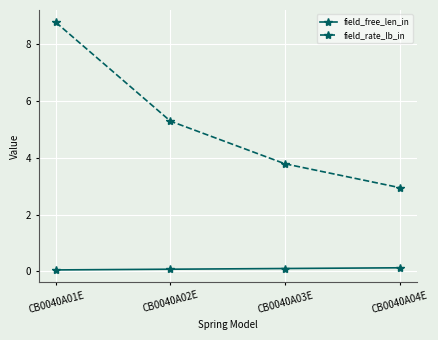

True or false: field_rate_lb_in and field_free_len_in cross at least once.

False